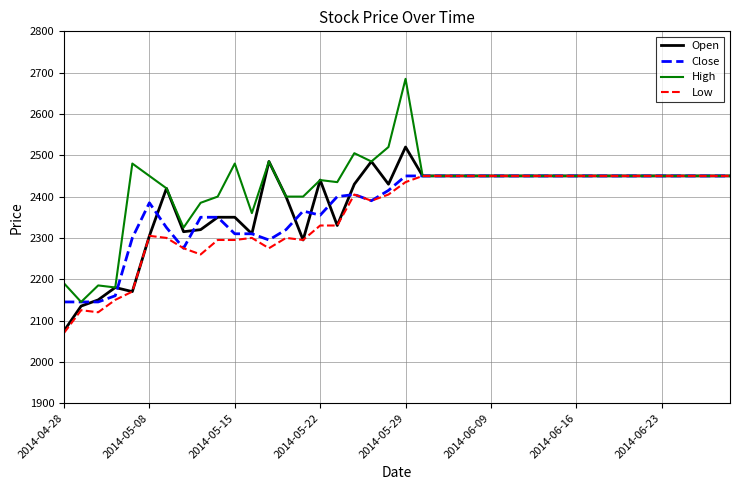

Which series has the widest spread of values?

High